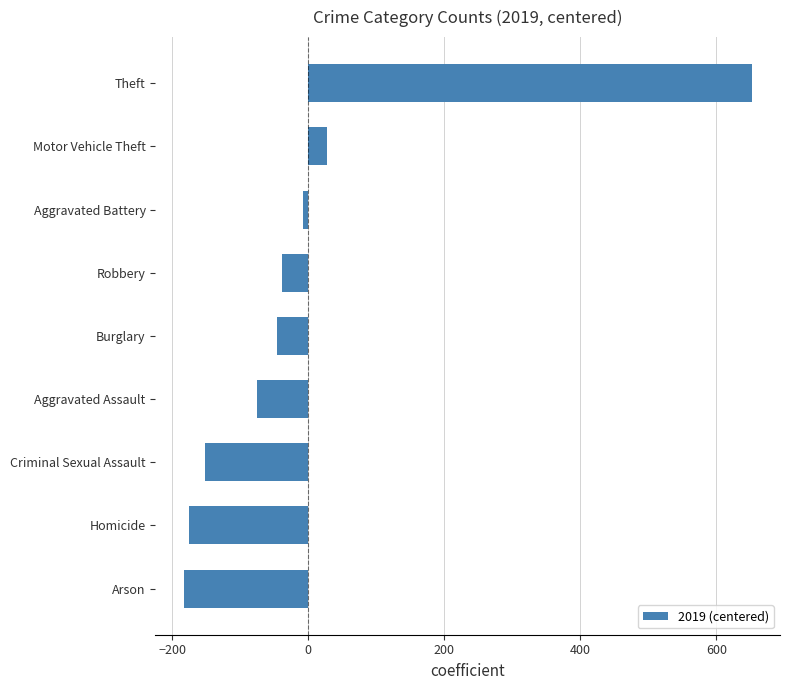

The chart shows a value of -39.1 at Robbery. True or false?

True